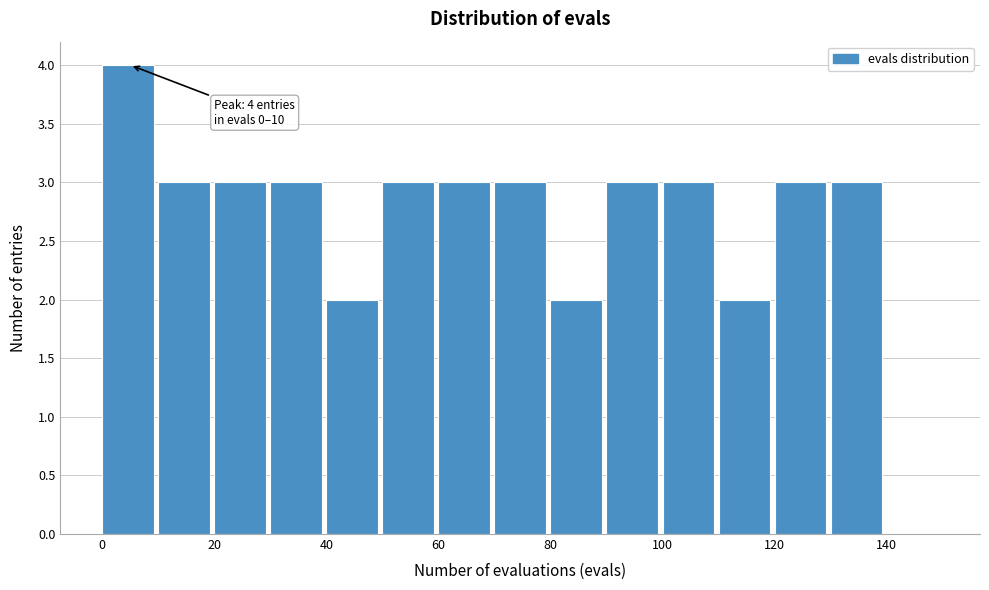

Over which range of the x-axis is the bar tallest?

0 to 10